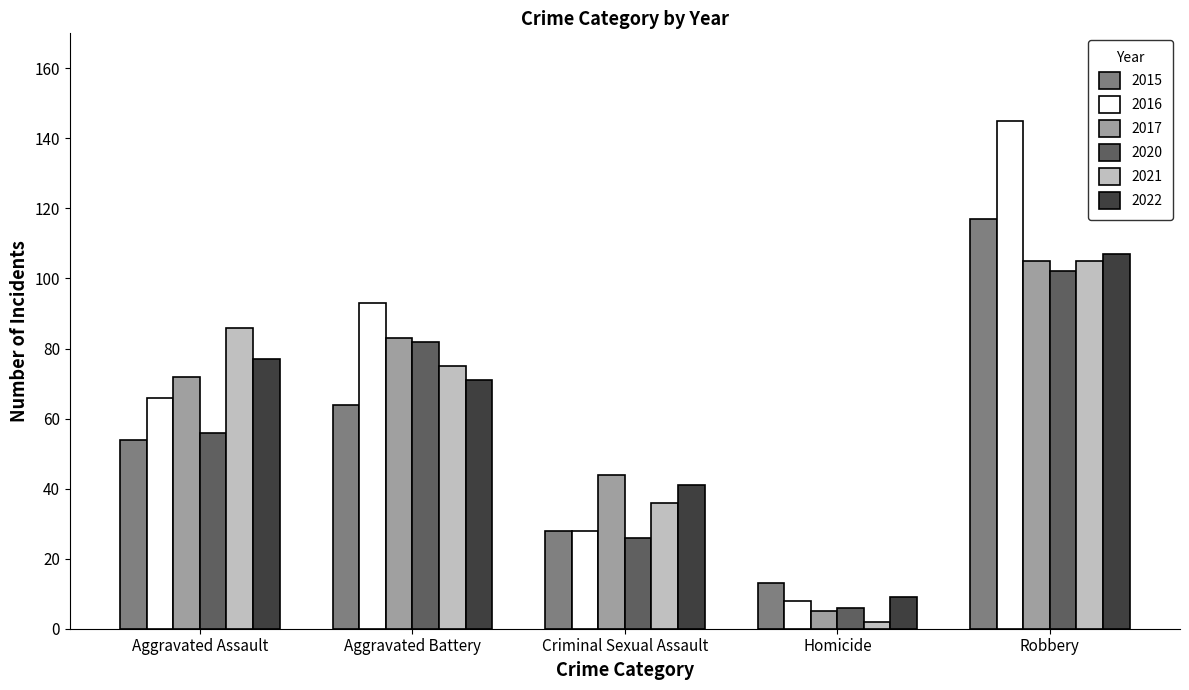

How many categories are shown in the chart?

5